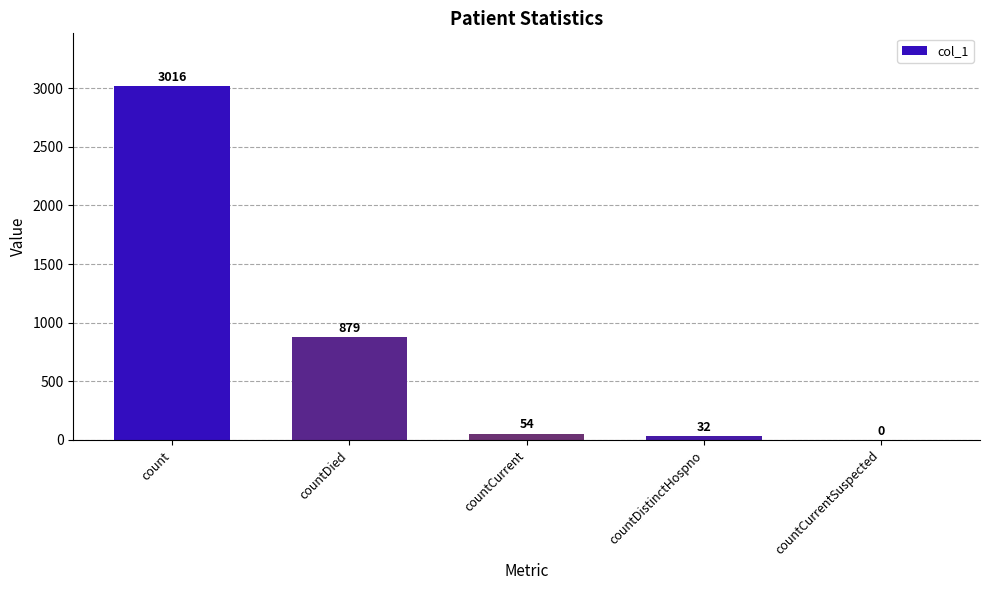

Which label corresponds to the largest value in the chart?

count